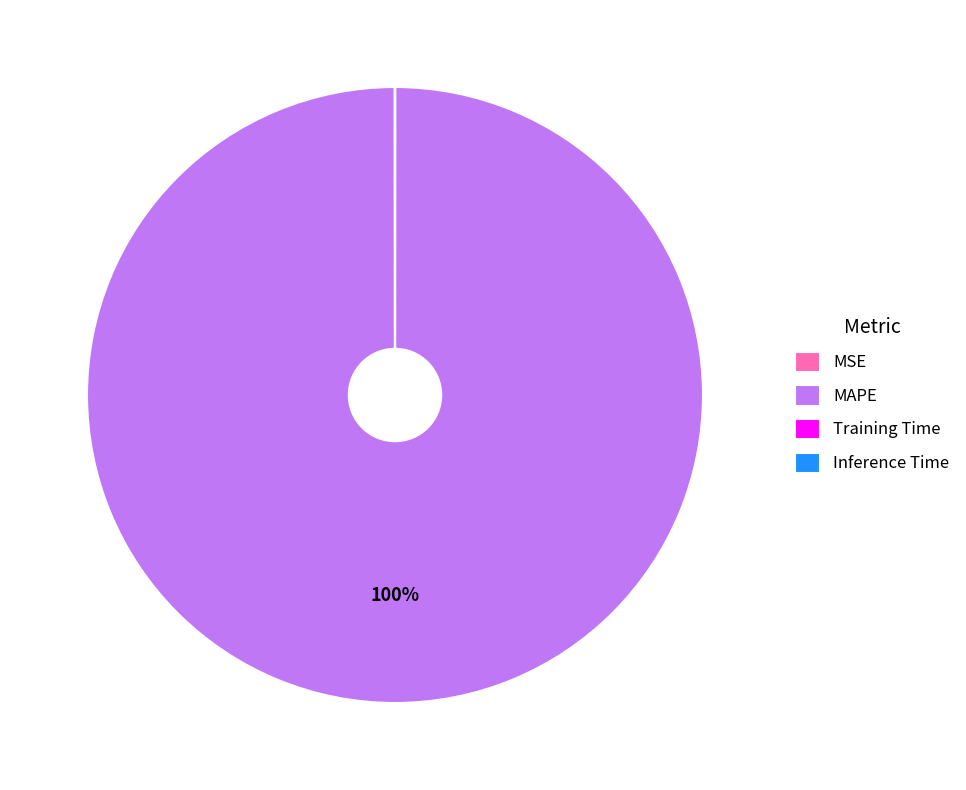

What is the majority slice?

MAPE